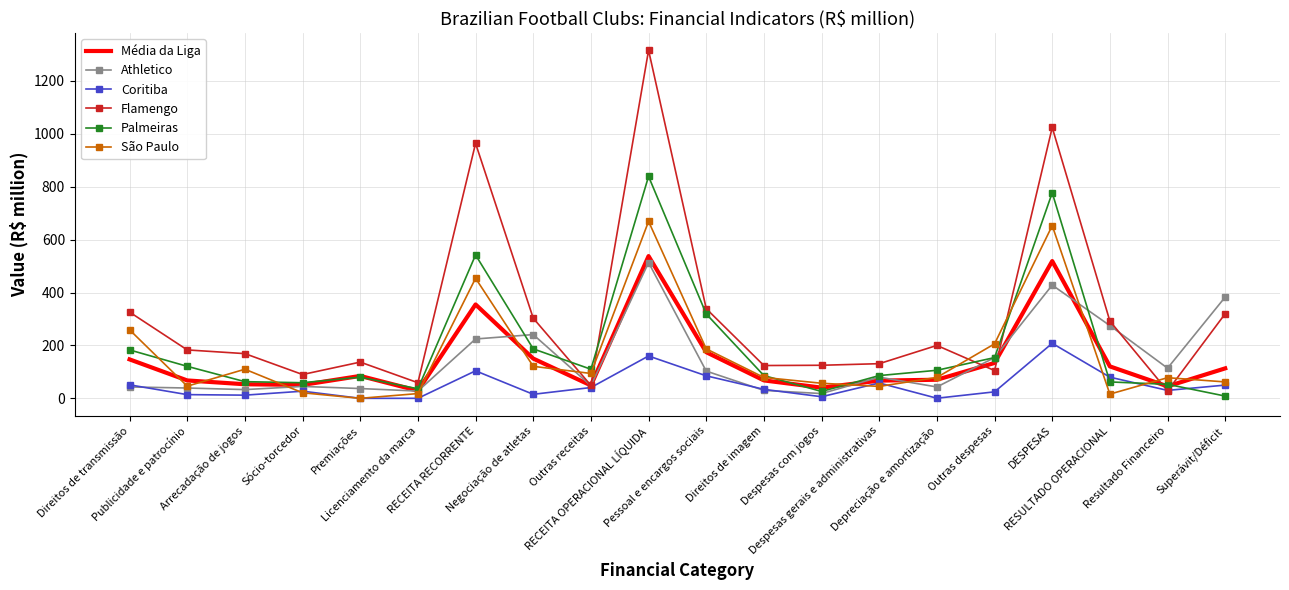

What is the average value of the Média da Liga series?

143.8